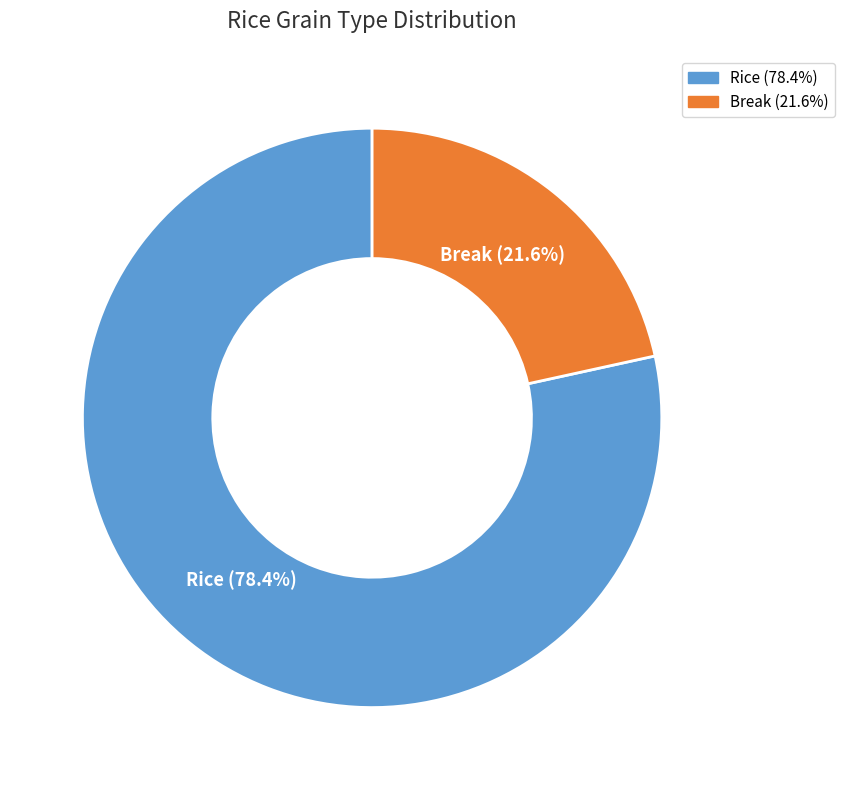

To the nearest percent, what percentage of the pie is Break?

22%